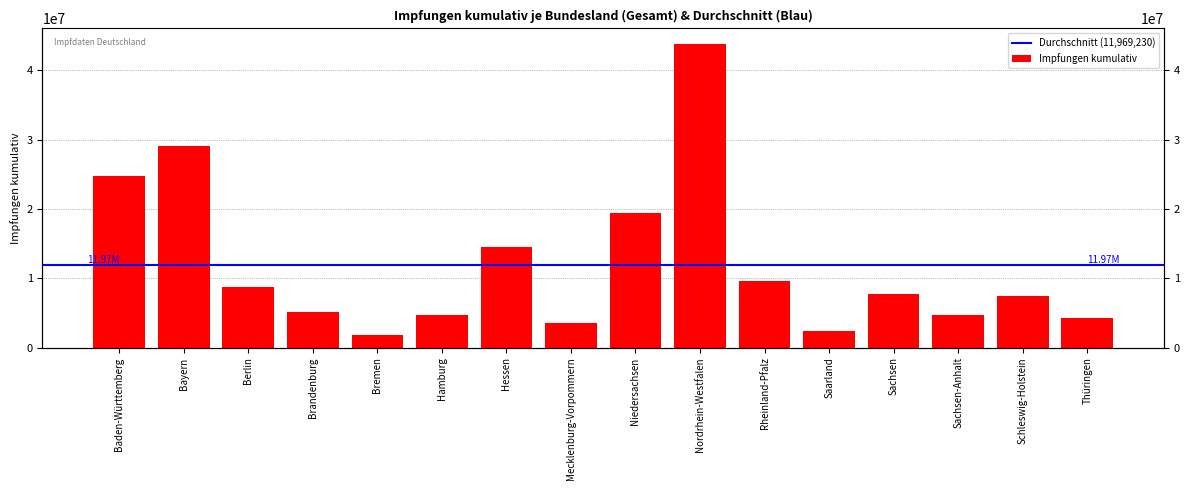

What is the difference between the values at Niedersachsen and Bremen?

17590120